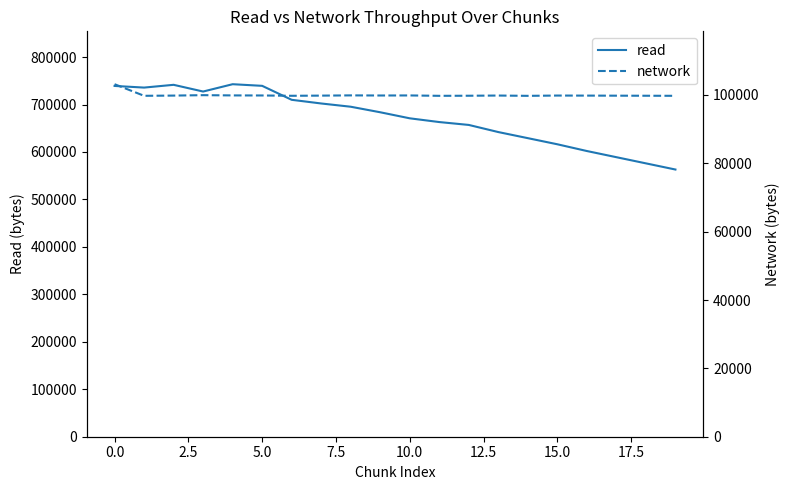

What is the approximate value of read at 5.0, to the nearest 100?

739300